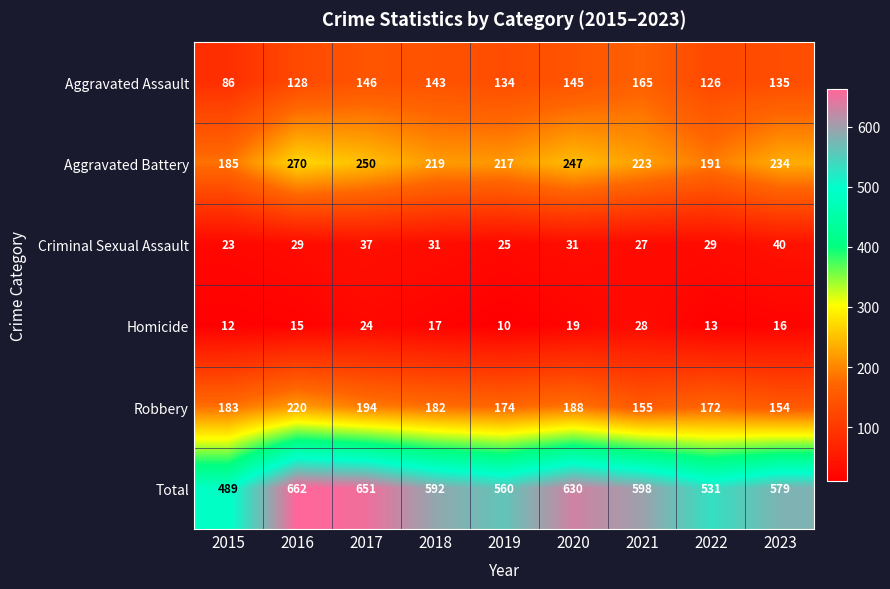

How many series are shown in this chart?

6